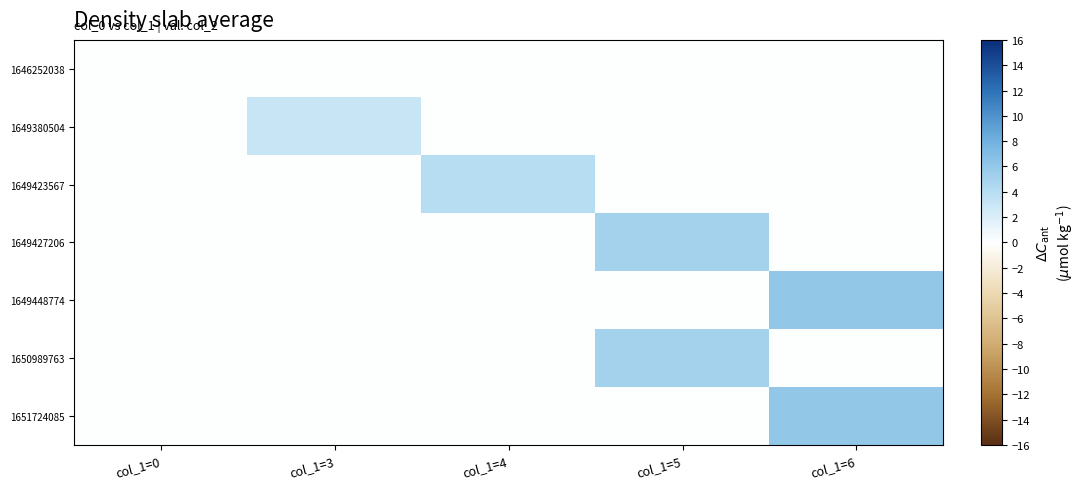

At how many categories does at least one series exceed 1?

4